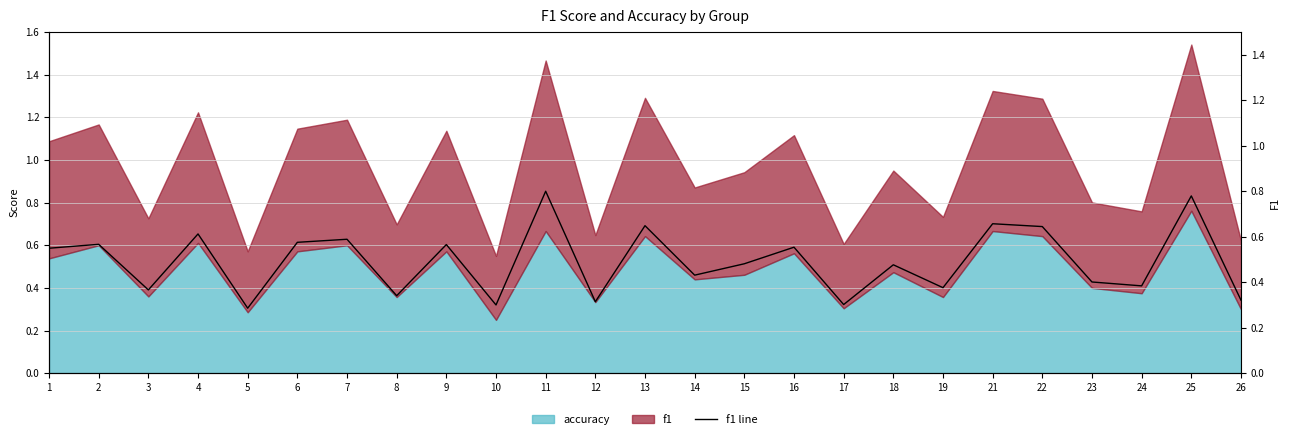

The chart shows a value of 0.3 at 24. True or false?

False